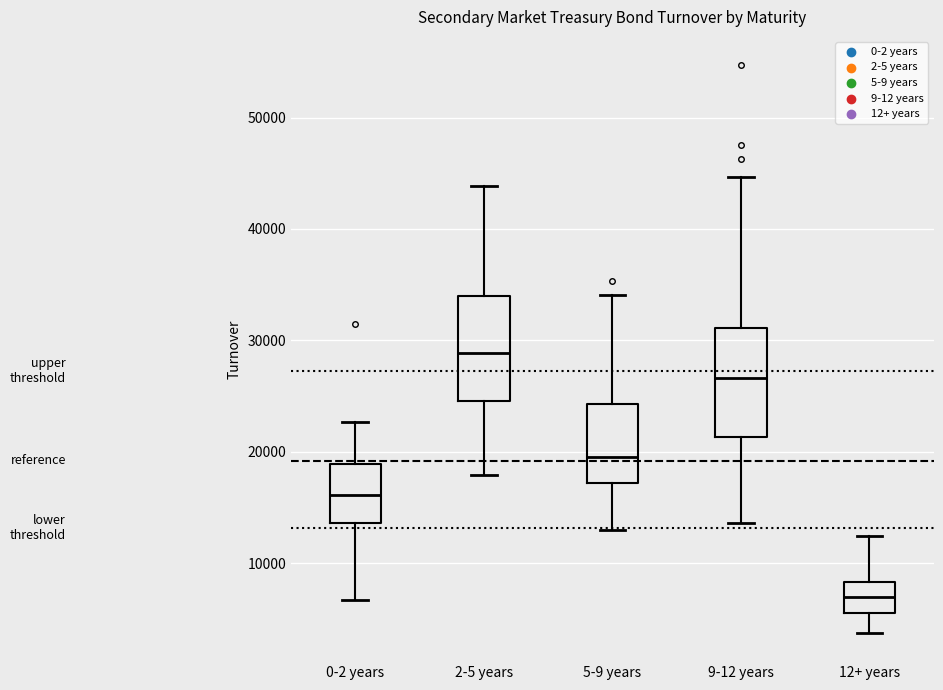

Where does the median line of the box for 0-2 years sit on the y-axis? The values are not printed on the chart, so give them approximately, as read against the axis.

16000